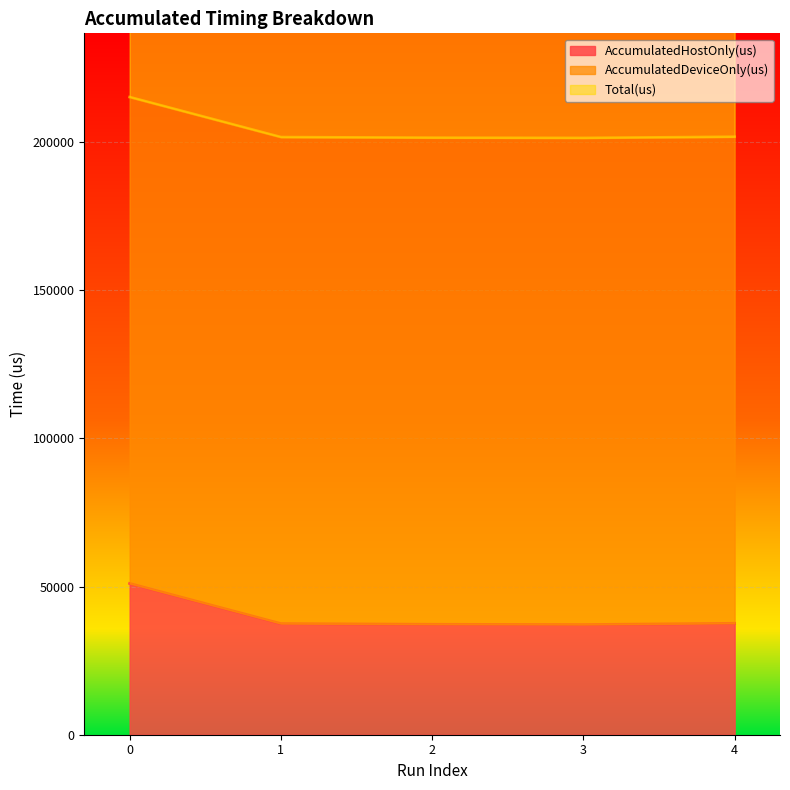

The value of AccumulatedHostOnly(us) at 2 is 37262.7. True or false?

True